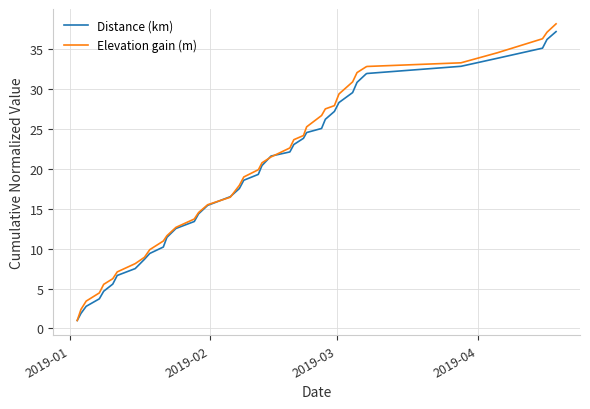

What is the maximum value shown in the chart?

38.1